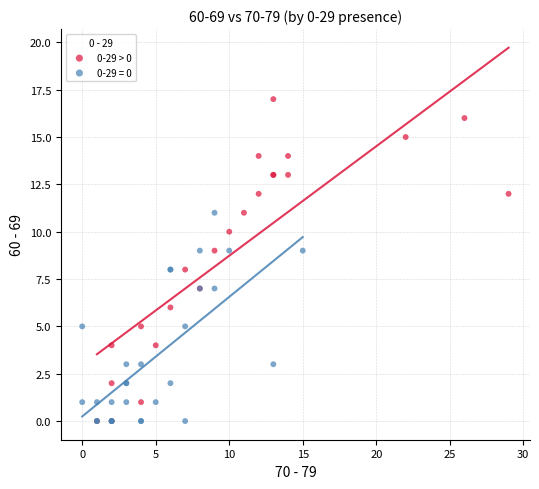

Which series has the widest spread of Y values?

0-29 > 0